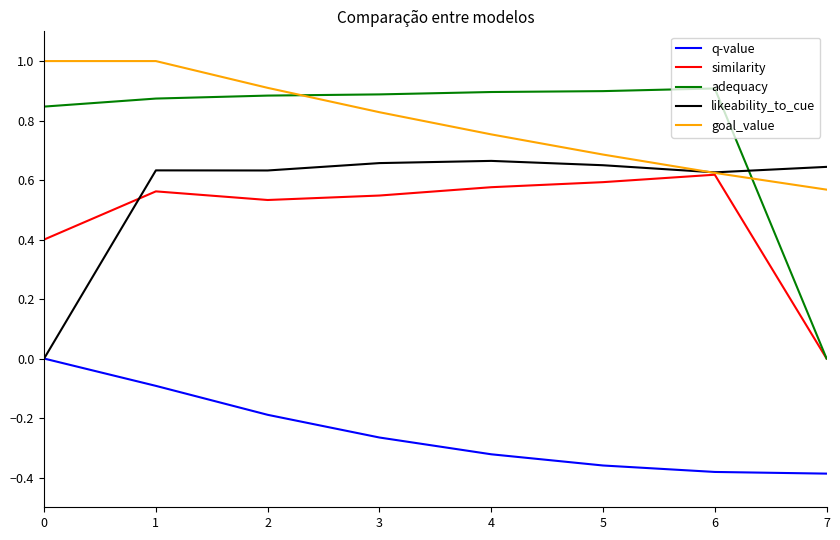

What is the greatest value displayed?

1.0